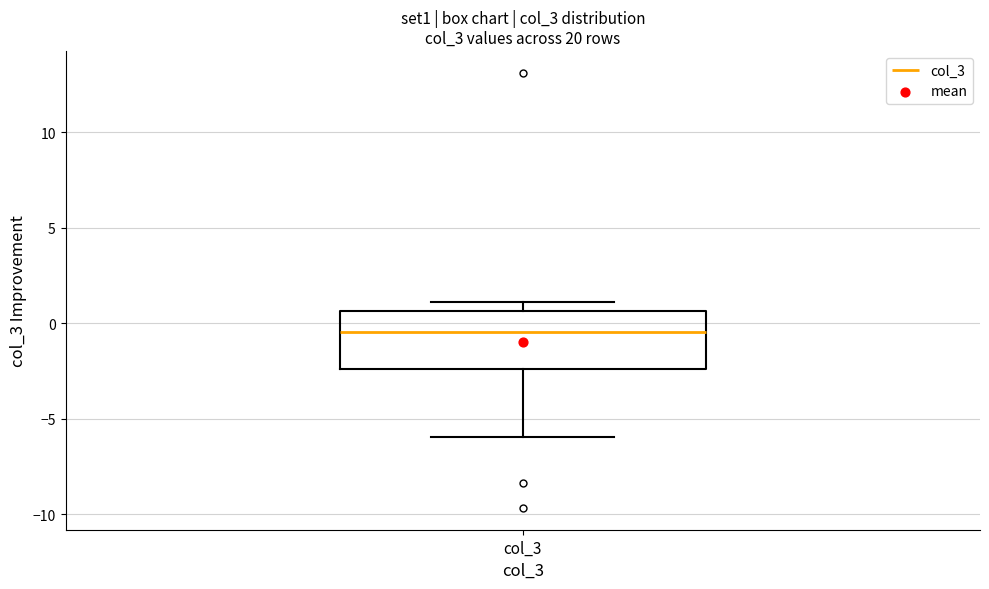

Read this box plot against the y-axis: the position of the median line, the range covered by the box, and the ends of both whiskers. The values are not printed on the chart, so give them approximately, as read against the axis.

median -0.5, box -2.5 to 0.5, whiskers -6.0 to 1.0